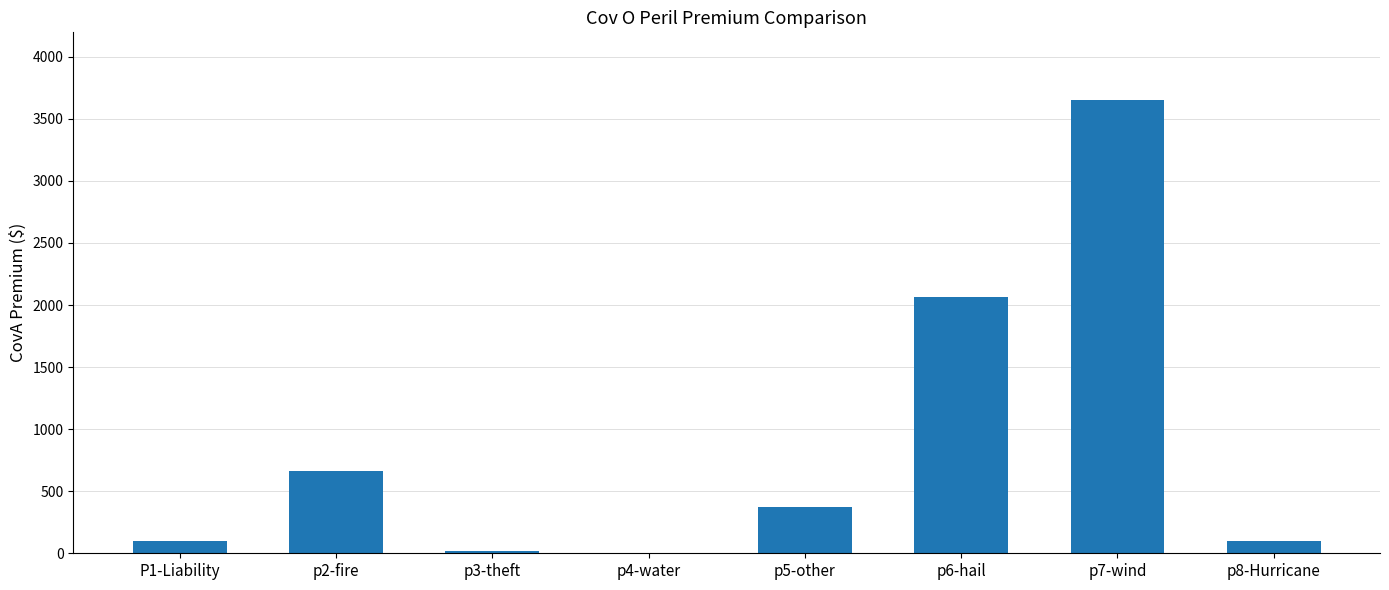

What is the sum of all values?

6983.0